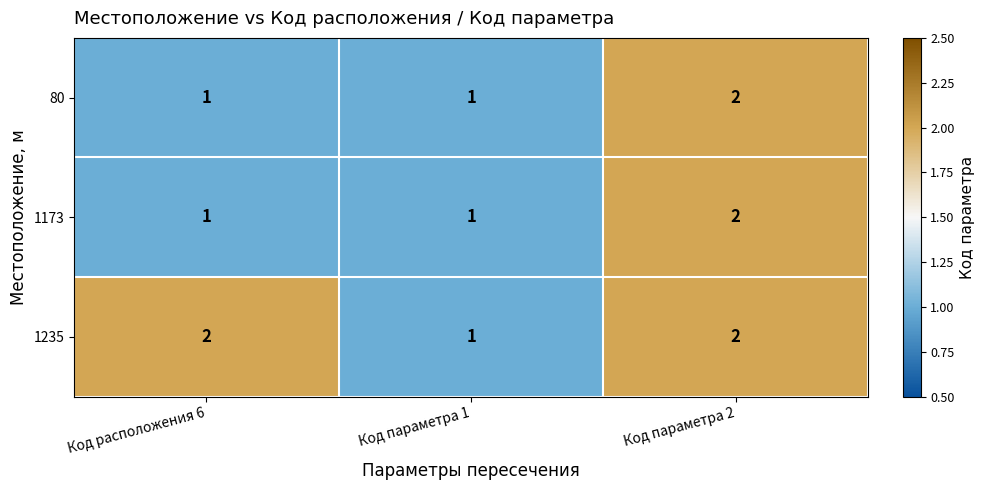

Count the number of categories in the chart.

3